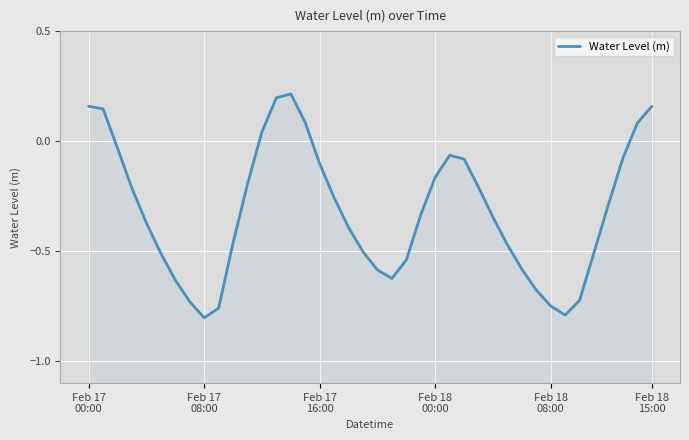

Reading right to left, transcribe all the data shown in this chart.

0.2	0.1	-0.1	-0.3	-0.5	-0.7	-0.8	-0.7	-0.7	-0.6	-0.5	-0.3	-0.2	-0.1	-0.1	-0.2	-0.3	-0.5	-0.6	-0.6	-0.5	-0.4	-0.3	-0.1	0.1	0.2	0.2	0.0	-0.2	-0.5	-0.8	-0.8	-0.7	-0.6	-0.5	-0.4	-0.2	-0.0	0.1	0.2